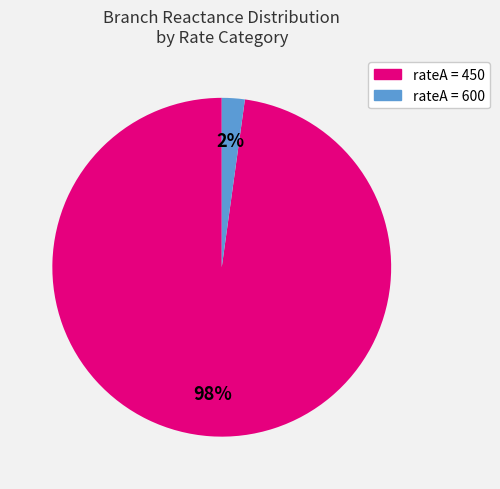

Is there a majority slice in this chart?

Yes